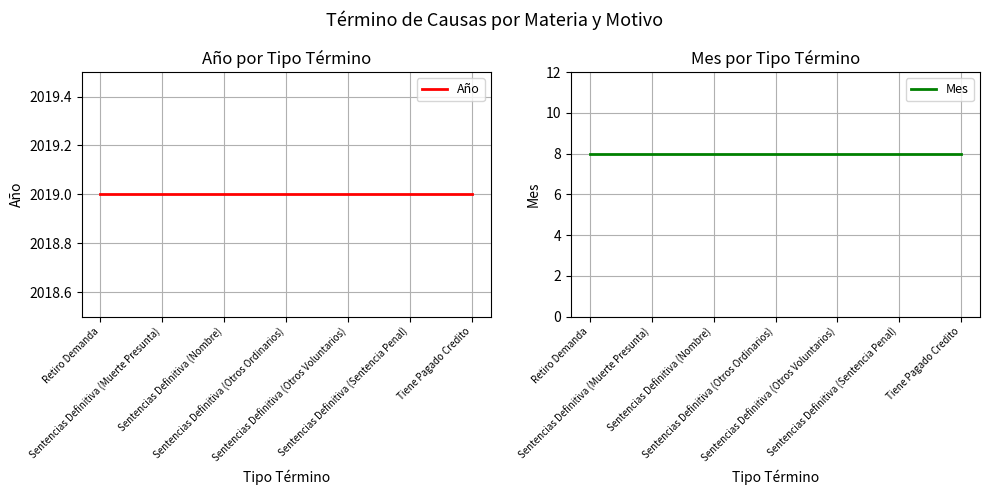

Which series has the largest total across all categories?

Año